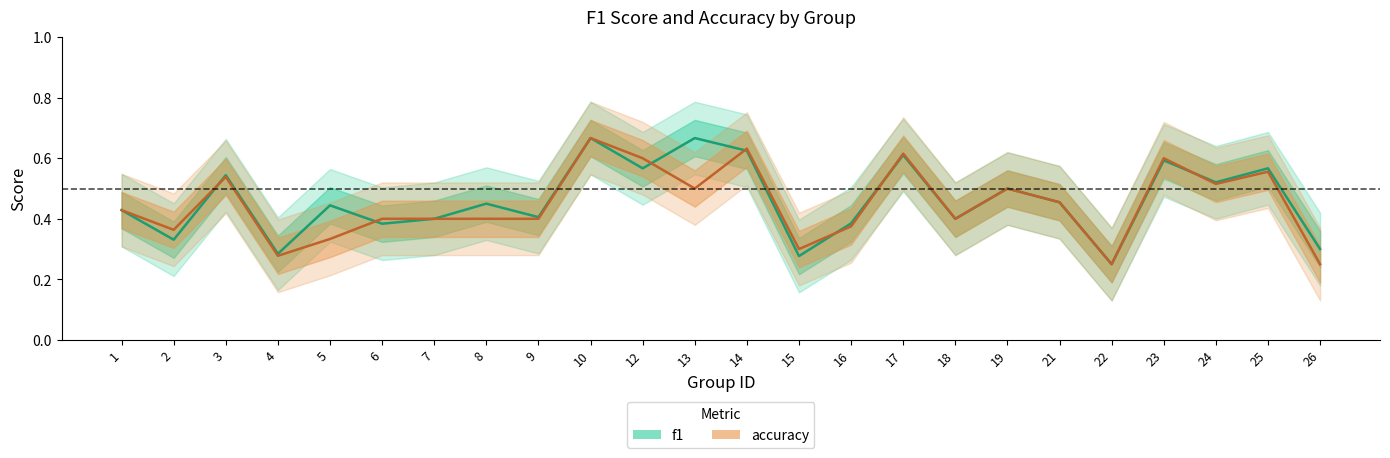

How many categories are shown in the chart?

24